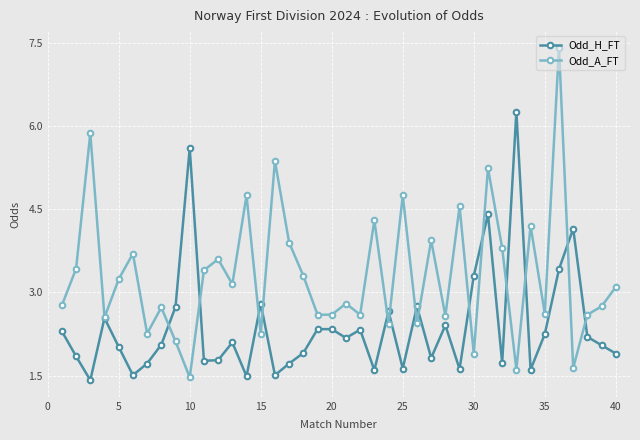

What is the highest value of the Odd_A_FT series?

7.4